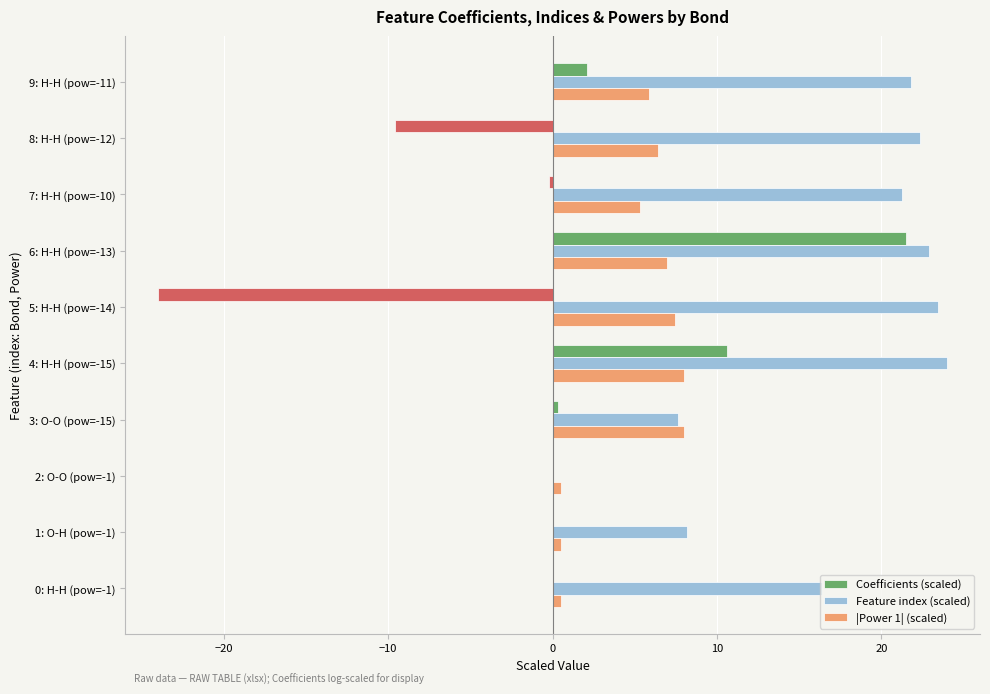

What is the total value across all series at 5: H-H (pow=-14)?

6.9